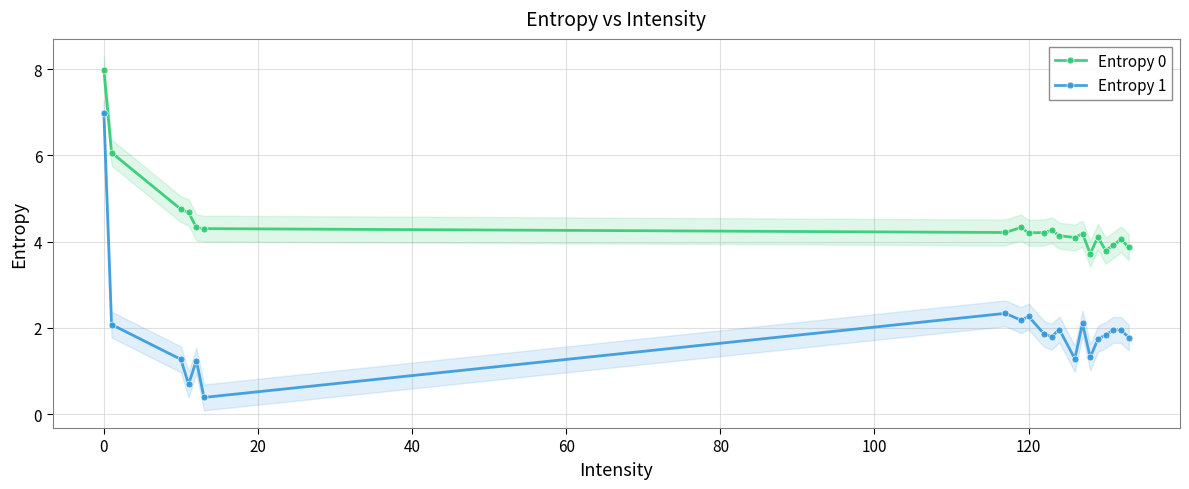

Is this an area chart (filled region under the line)?

No